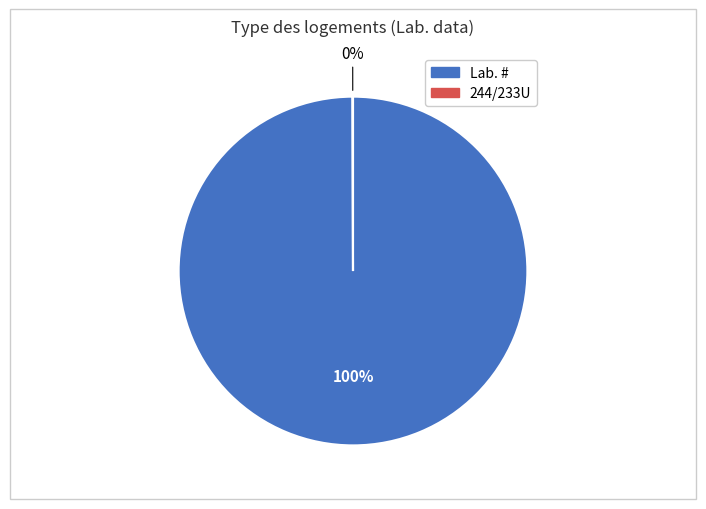

Which slice represents more than half of the pie?

Lab. #